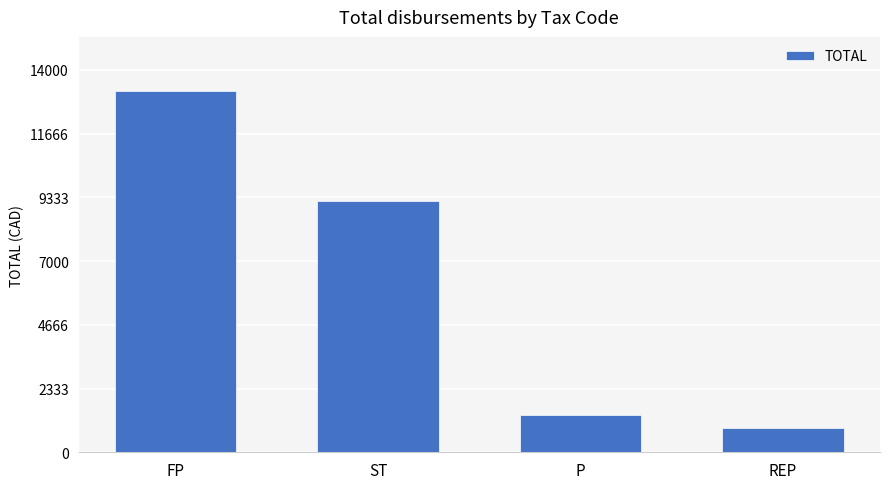

Are the bars horizontal?

No